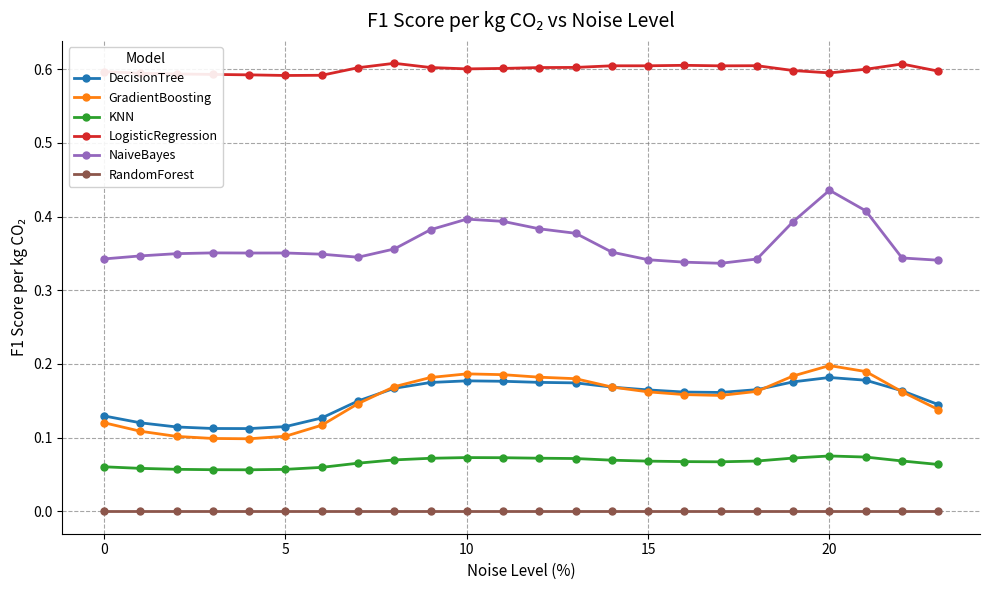

True or false: DecisionTree and RandomForest intersect in this chart.

False